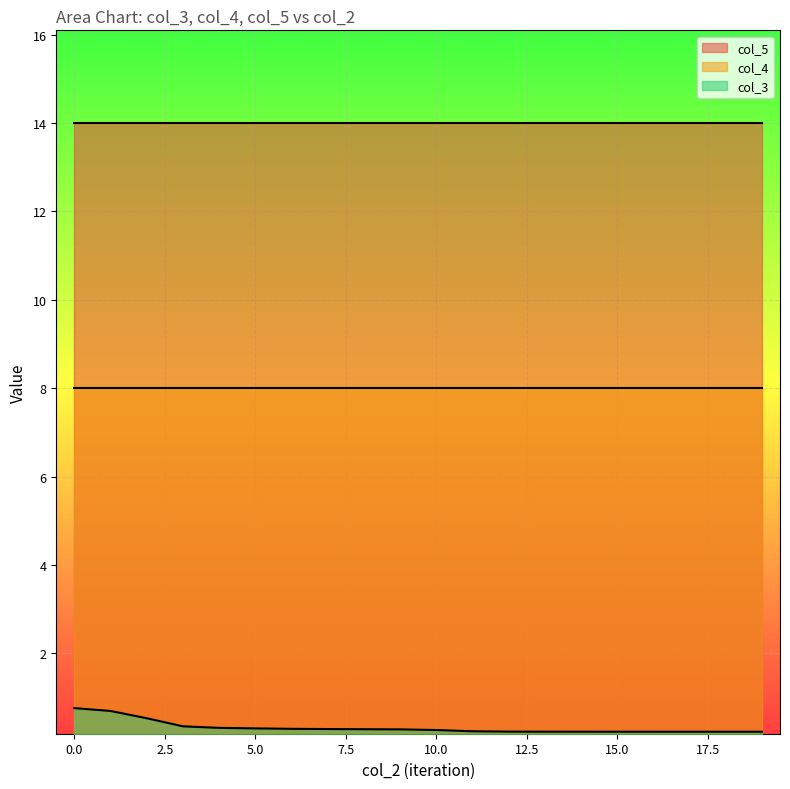

What is the value of the col_5 point at the 3rd from the left?

14.0